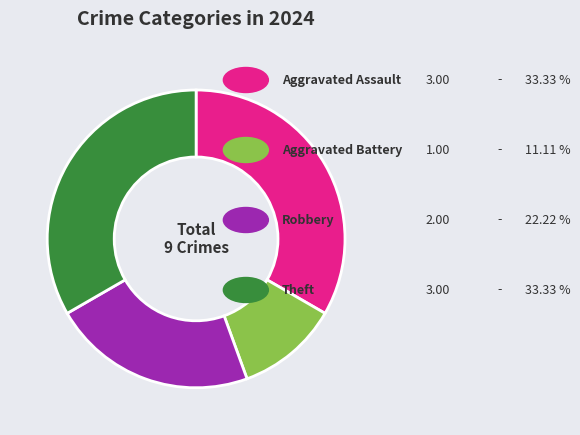

Does any single category account for the majority?

No